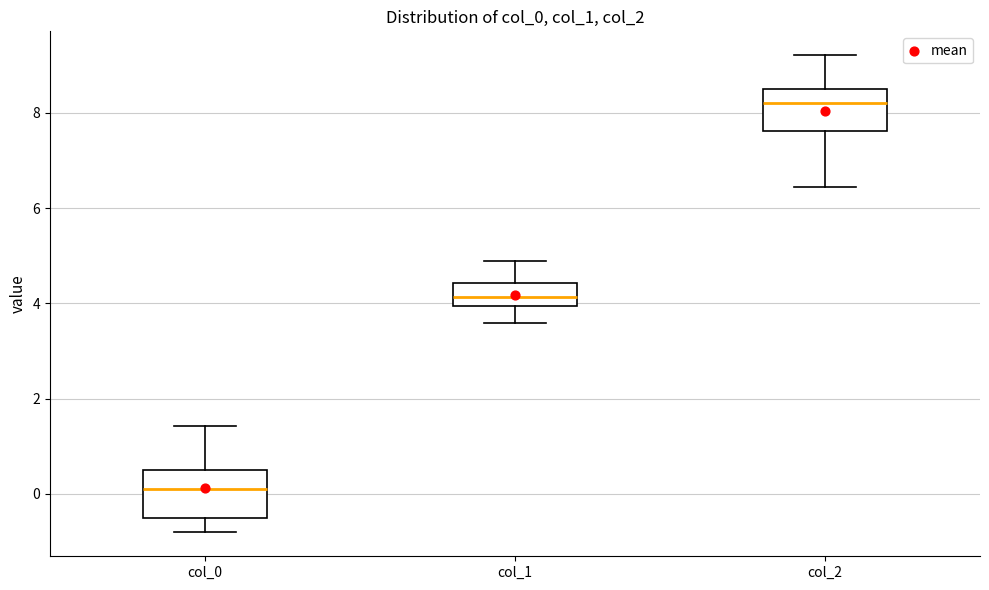

Reading left to right, transcribe this box plot: for each box, give where its median line is, the range the box spans, and where its two whiskers end, as read against the y-axis. The values are not printed on the chart, so give them approximately, as read against the axis.

col_0: median 0.0, box -0.6 to 0.6, whiskers -0.8 to 1.4
col_1: median 4.2, box 4.0 to 4.4, whiskers 3.6 to 4.8
col_2: median 8.2, box 7.6 to 8.4, whiskers 6.4 to 9.2